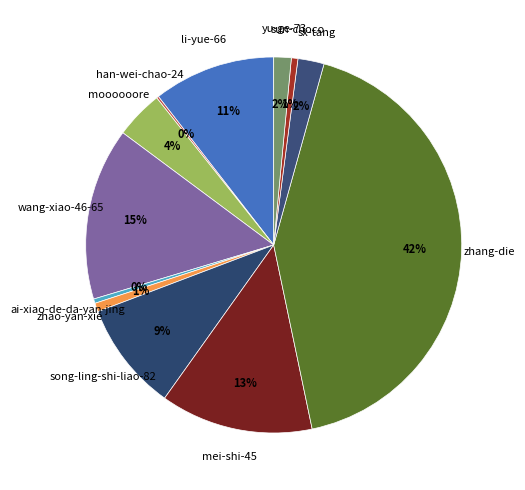

What percentage is the zhao-yan-xie slice, to the nearest percent?

1%